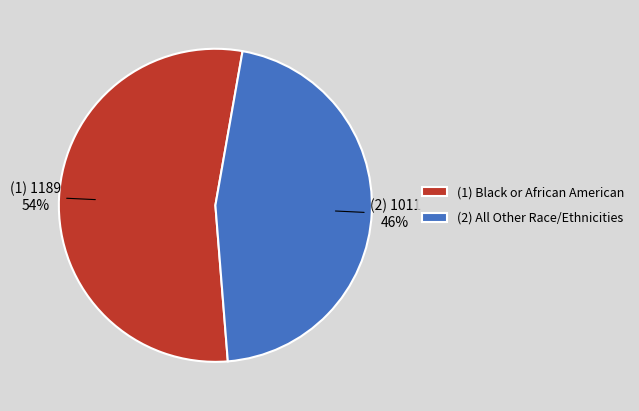

Is it true that (2) All Other Race/Ethnicities is 46% of the pie?

True